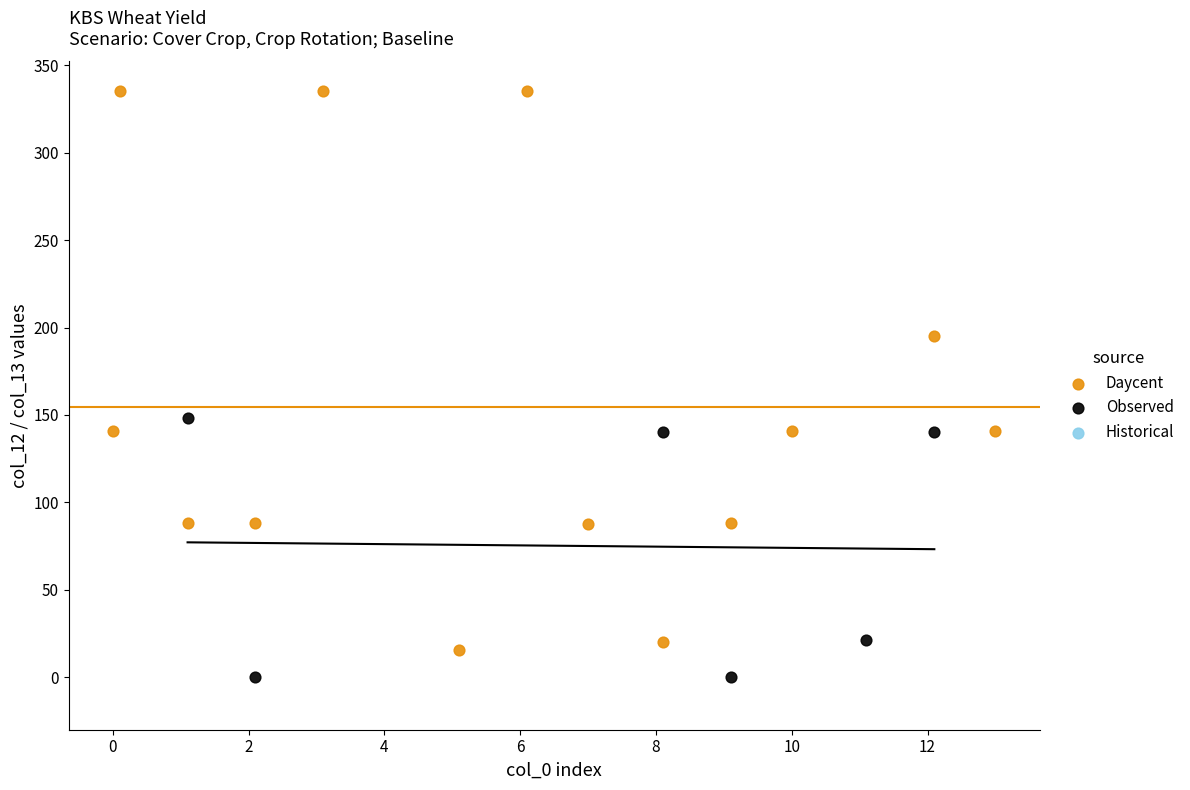

Which series has the widest spread of Y values?

Daycent